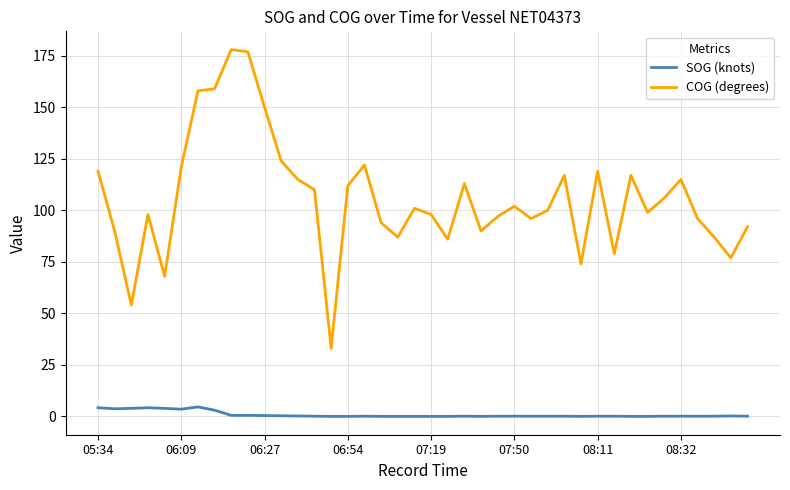

Rank the series by their average value, from highest to lowest.

COG (degrees), SOG (knots)